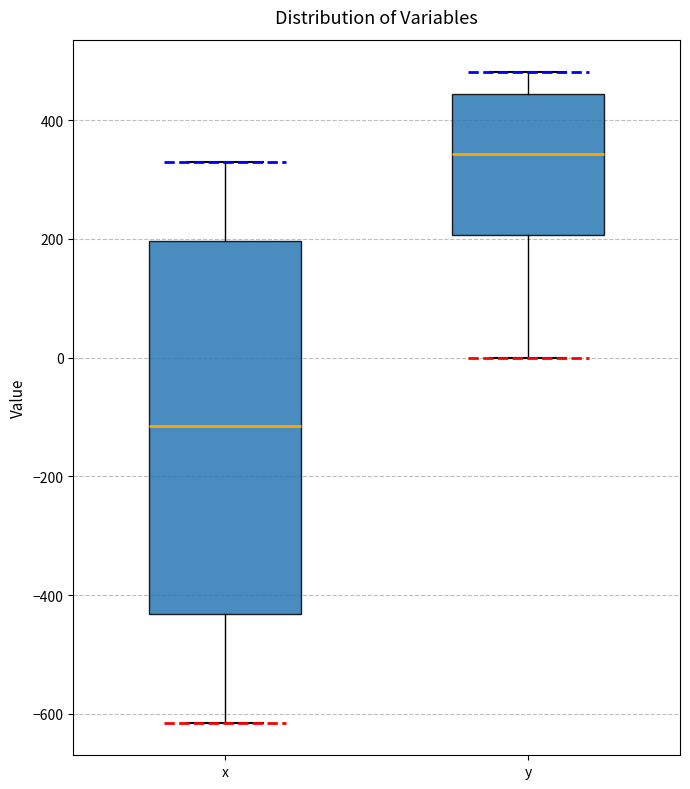

Reading left to right, transcribe this box plot: for each box, give where its median line is, the range the box spans, and where its two whiskers end, as read against the y-axis. The values are not printed on the chart, so give them approximately, as read against the axis.

x: median -120, box -440 to 200, whiskers -620 to 320
y: median 340, box 200 to 440, whiskers 0 to 480